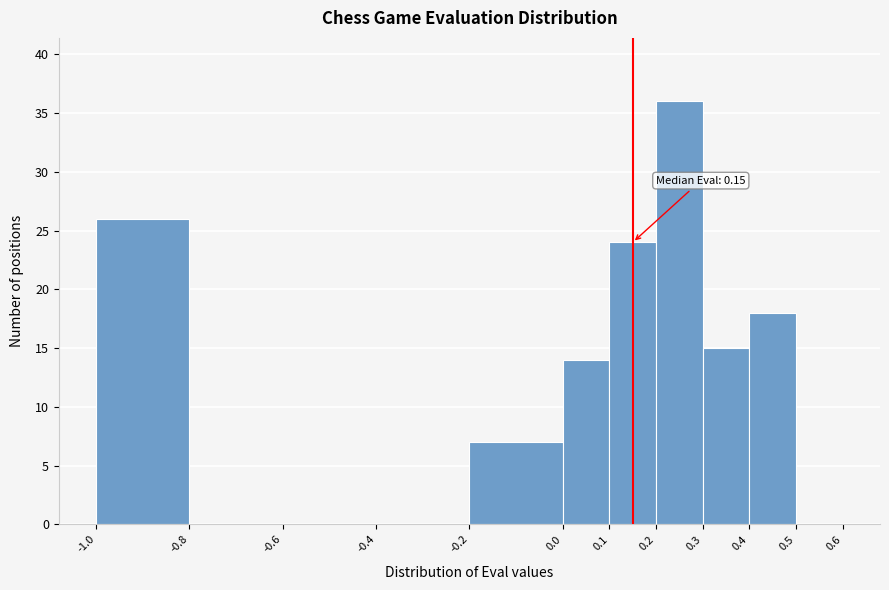

Over which range of the x-axis is the bar tallest?

0.2 to 0.3